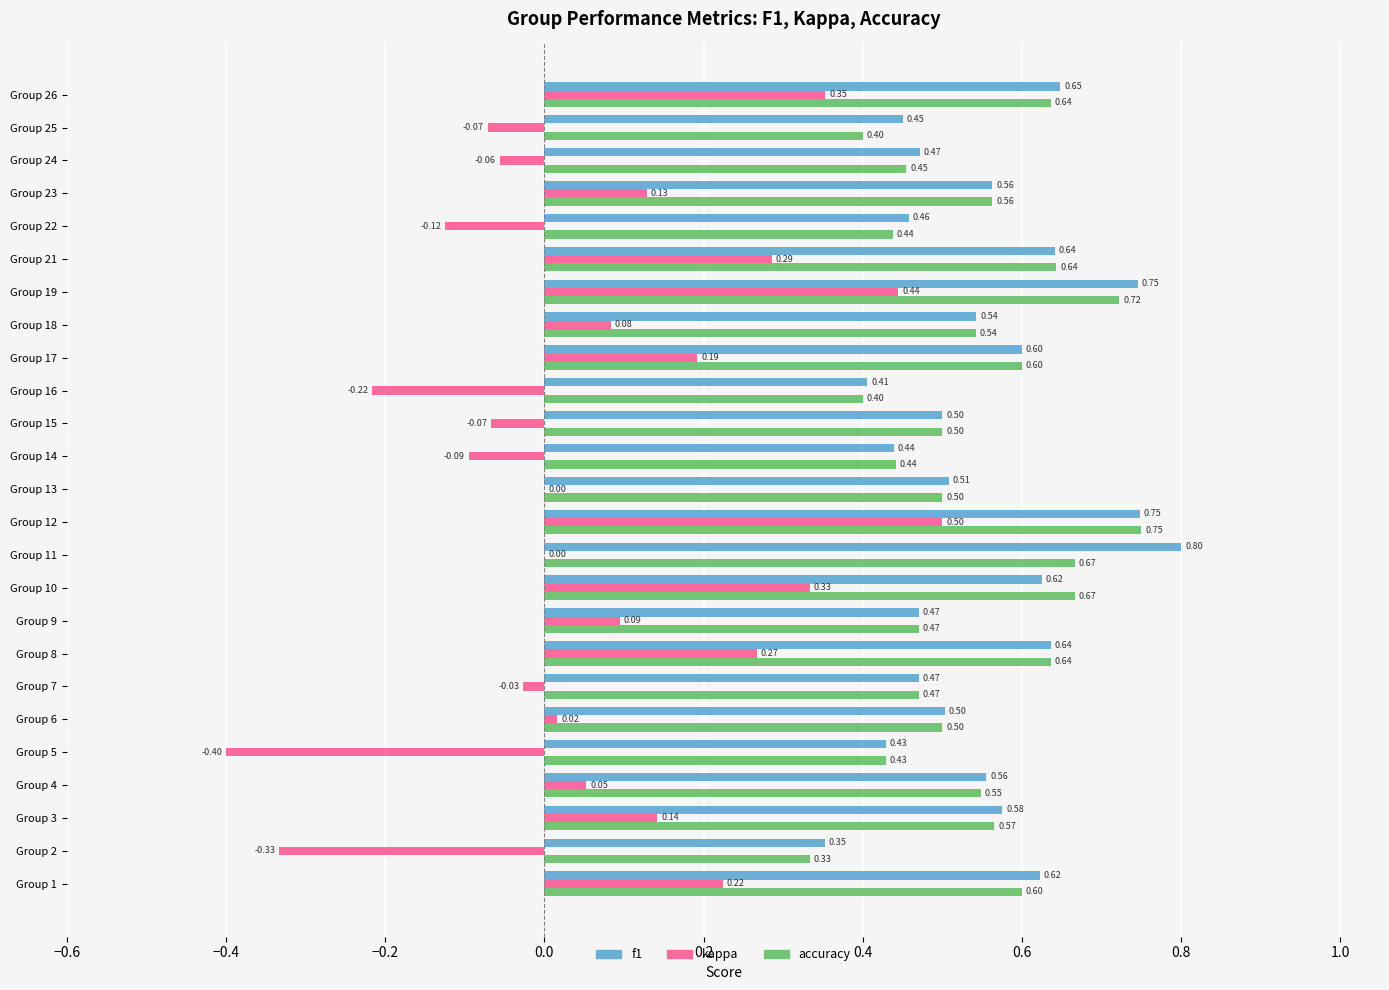

Which series has the largest total across all categories?

f1